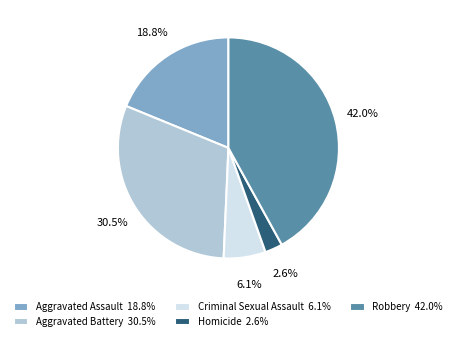

True or false: Aggravated Battery accounts for 36% of the total.

False